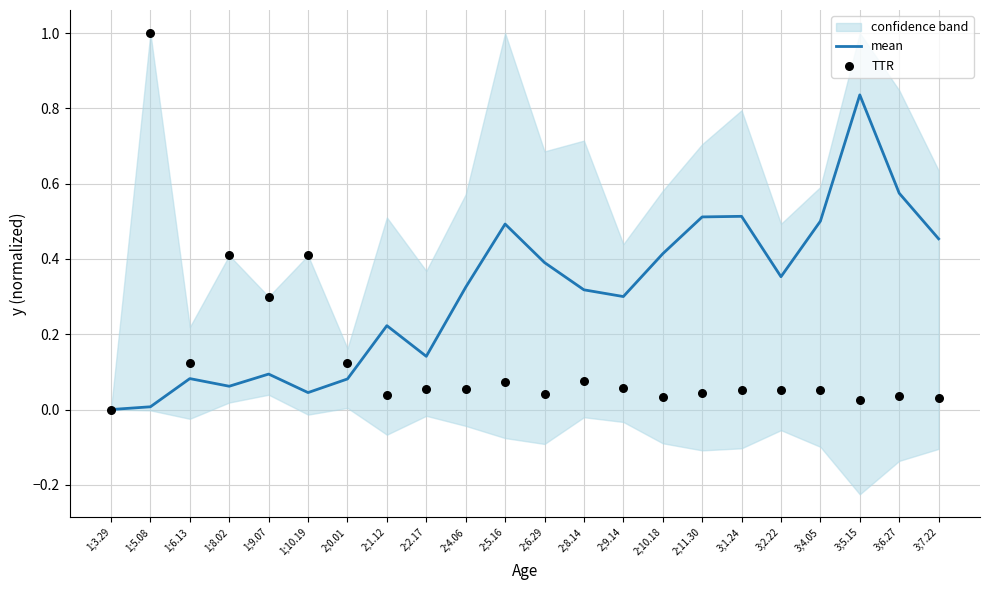

Is the value of mean at 2;10.18 greater than the value of TTR at 1;3.29?

Yes